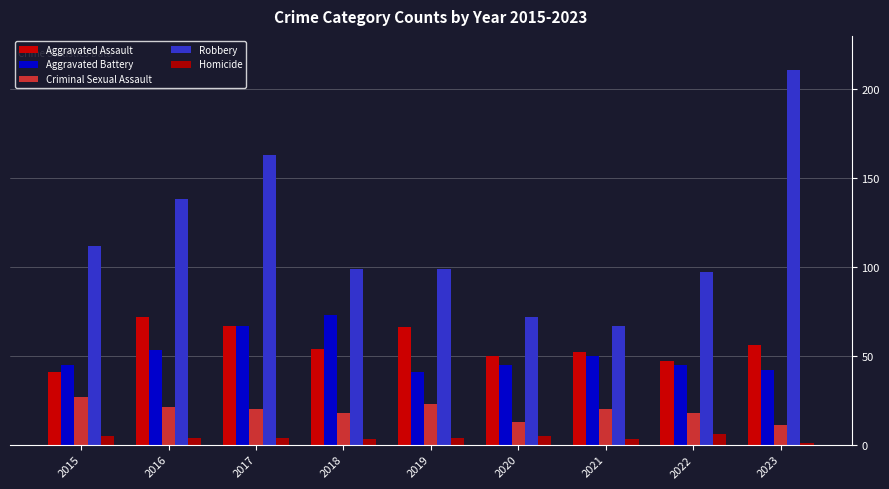

List the series in order of their peak value, highest first.

Robbery, Aggravated Battery, Aggravated Assault, Criminal Sexual Assault, Homicide